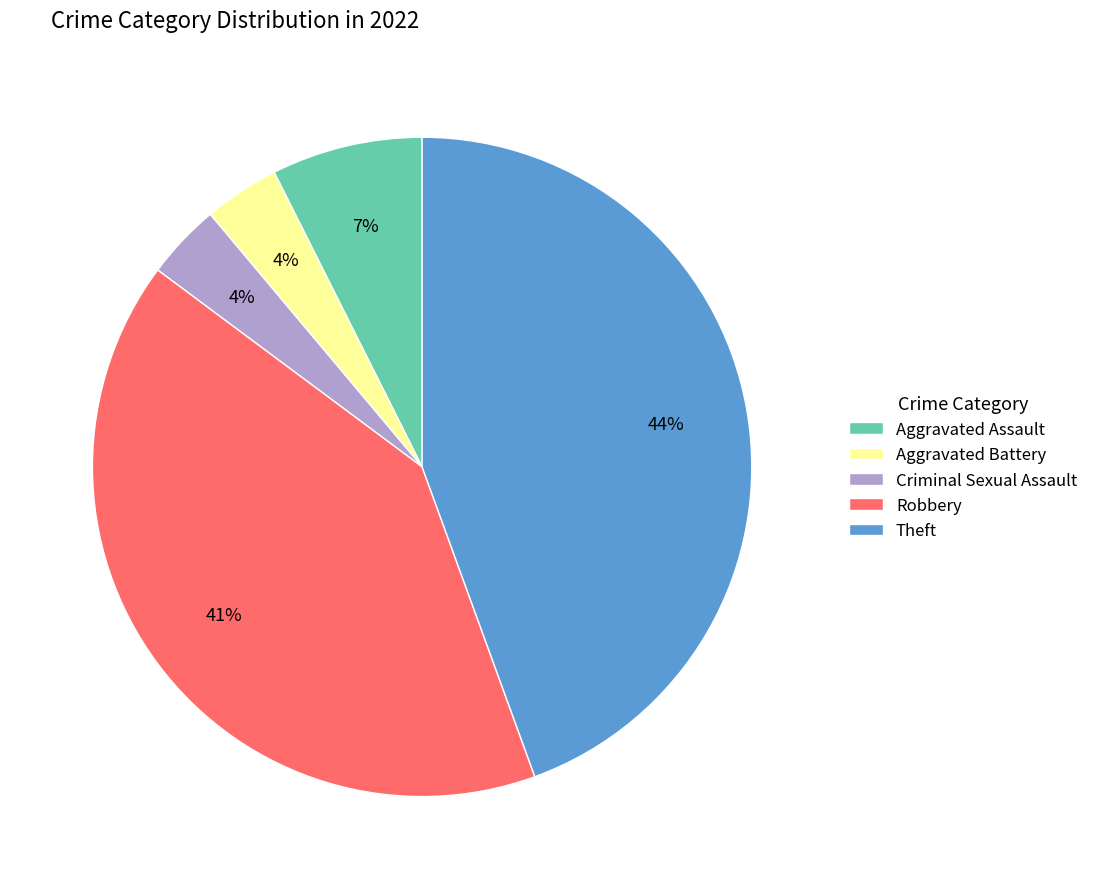

What percentage is the Aggravated Assault slice, to the nearest percent?

7%